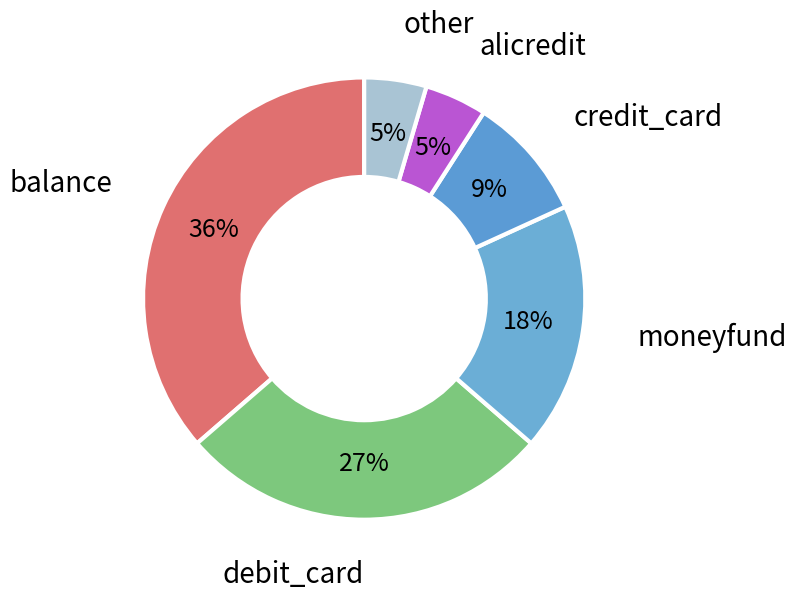

To the nearest percent, what is the average slice percentage?

17%